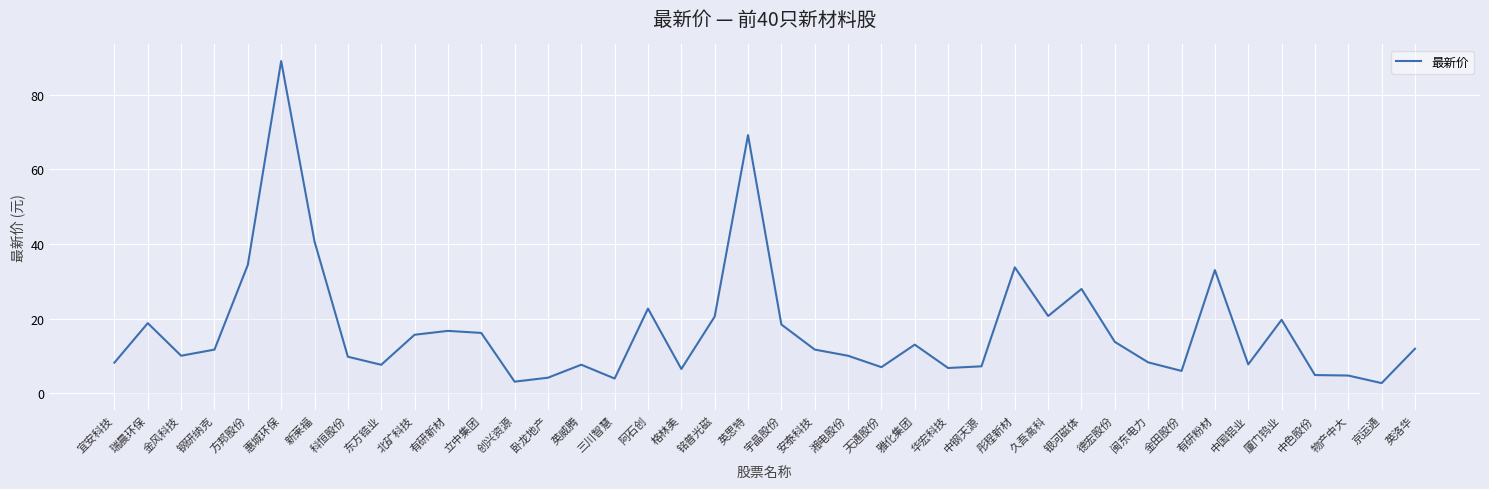

Does the chart have visible grid lines?

Yes